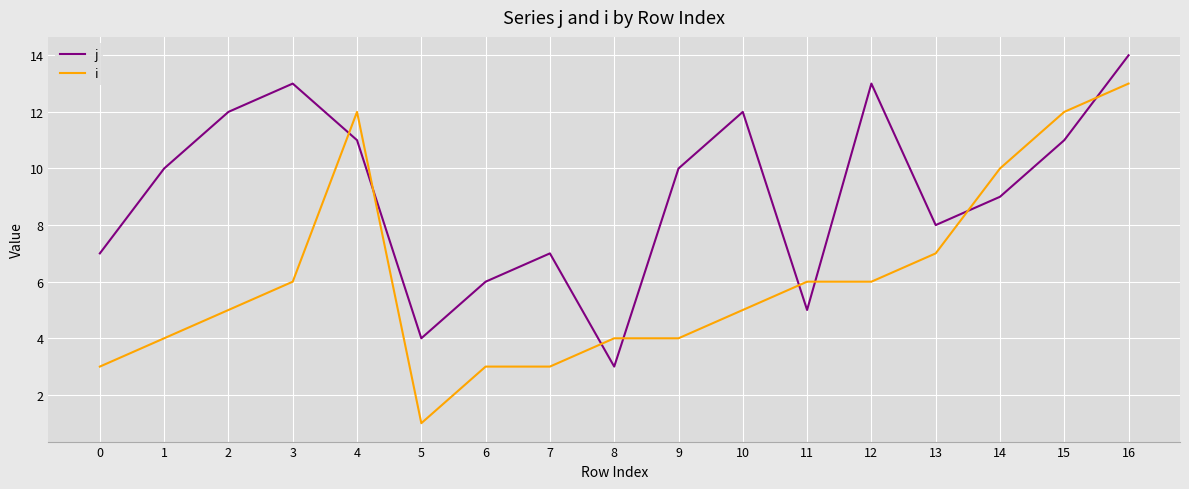

True or false: i has a value of 6 at 11.

True